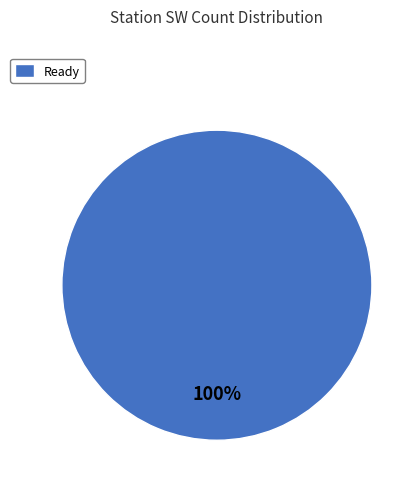

To the nearest percent, what portion does Ready represent?

100%